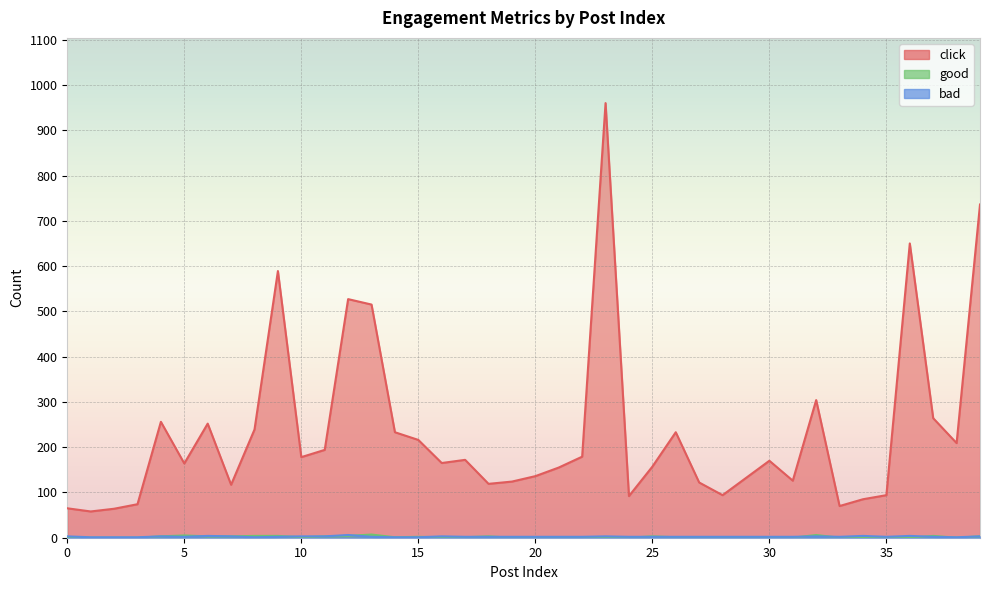

What is the average value of the good series?

2